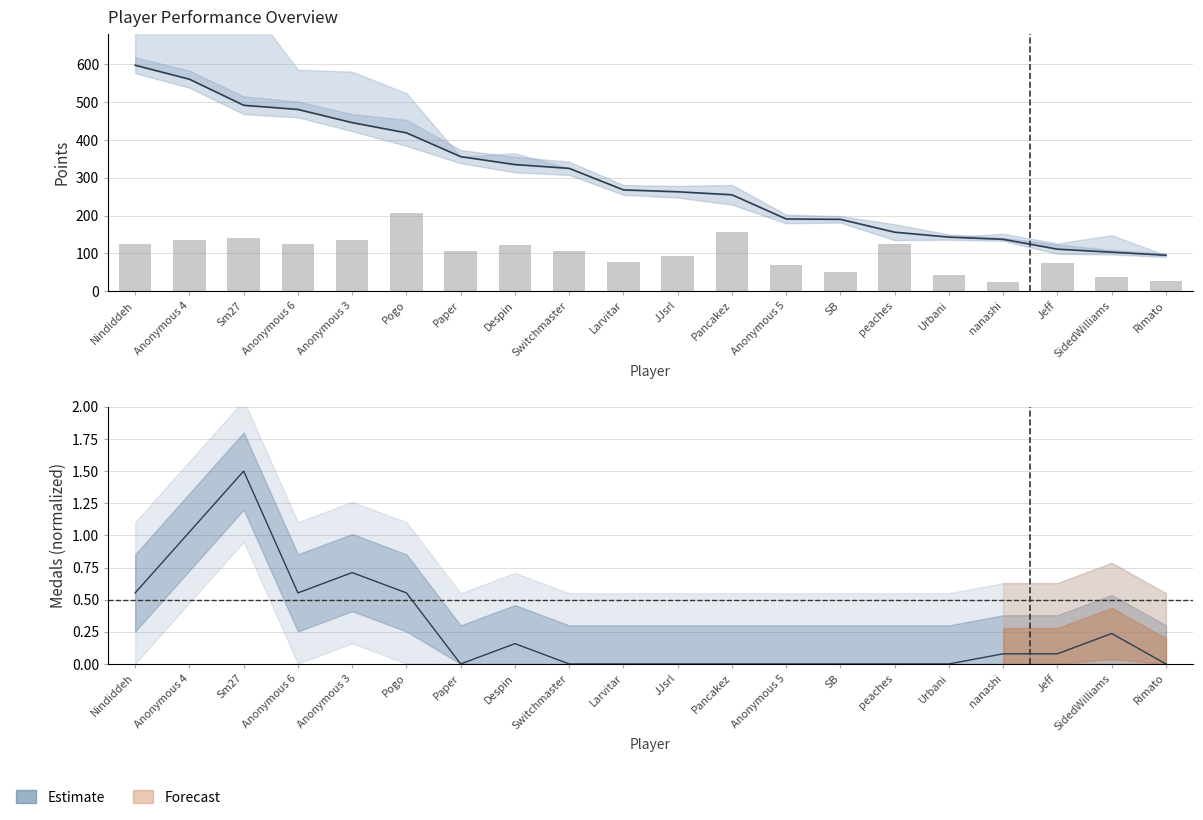

How many data points are less than 105?

9